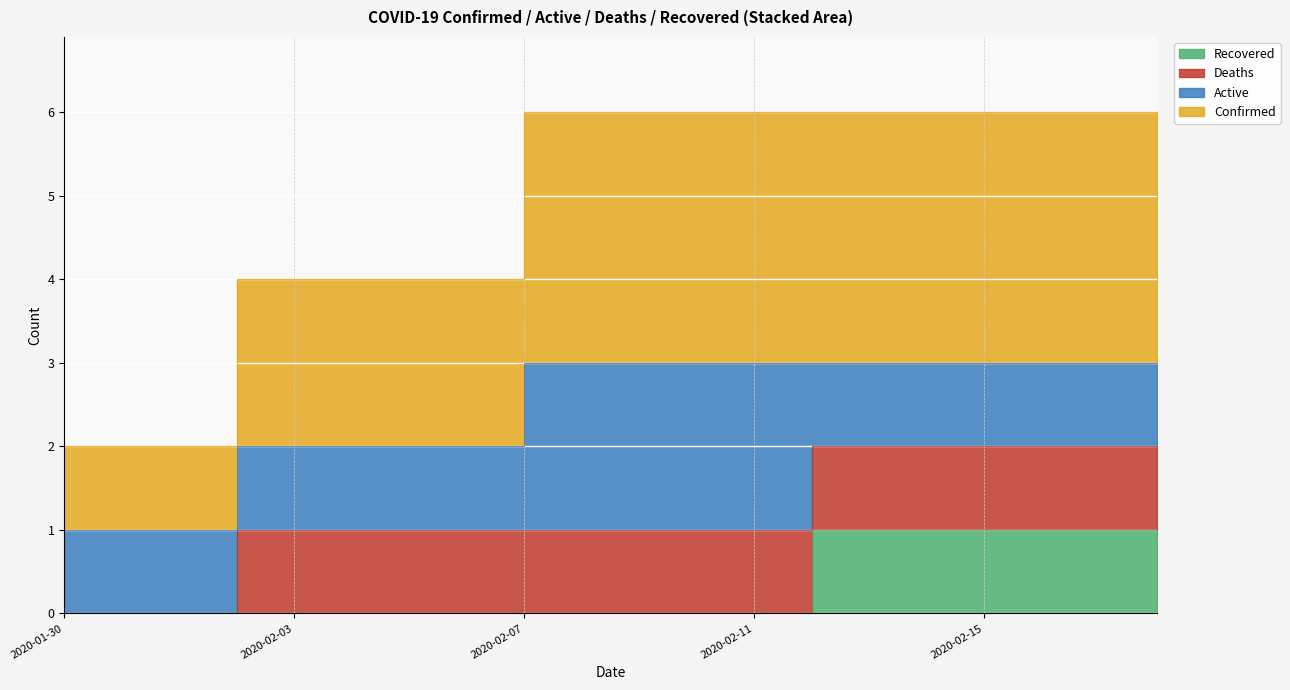

At which category is the sum across all series the highest?

2020-02-12